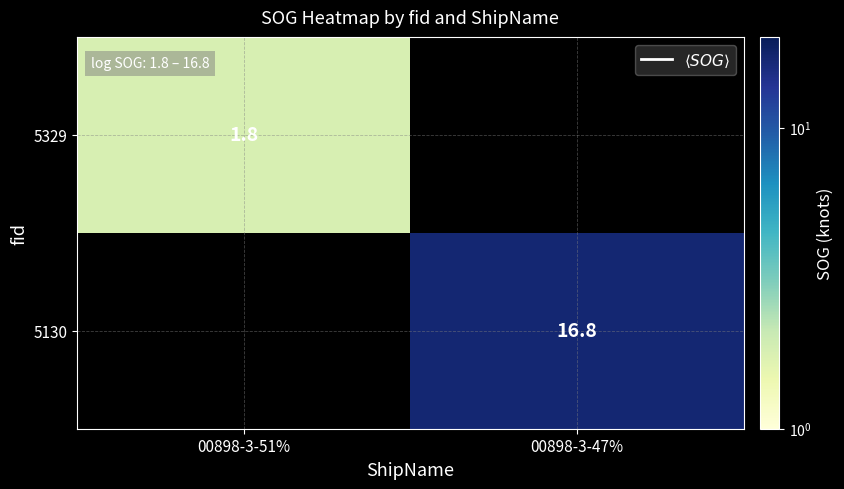

Is the value of 5329 at 00898-3-51% greater than the value of 5130 at 00898-3-47%?

No